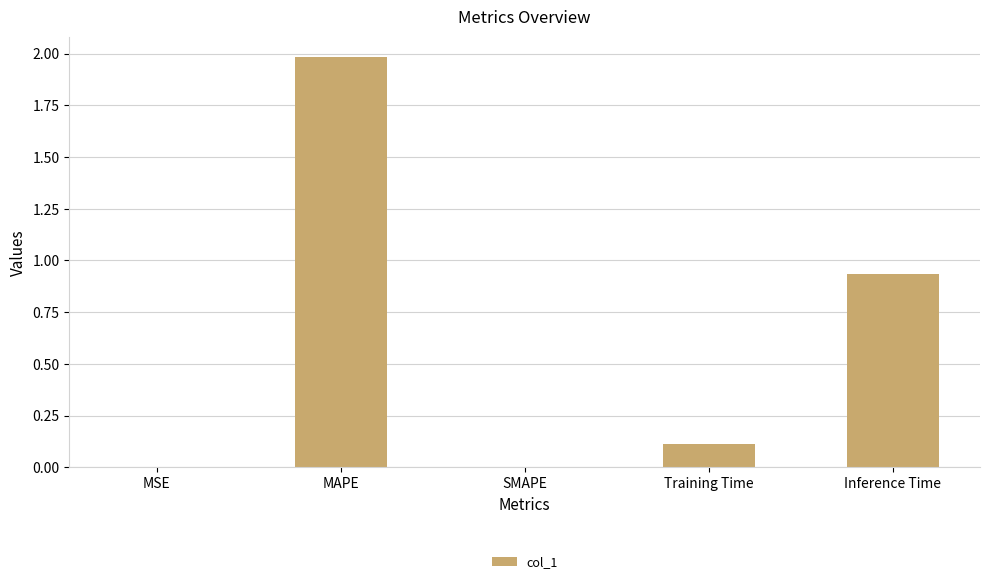

How many data points does each series have?

5